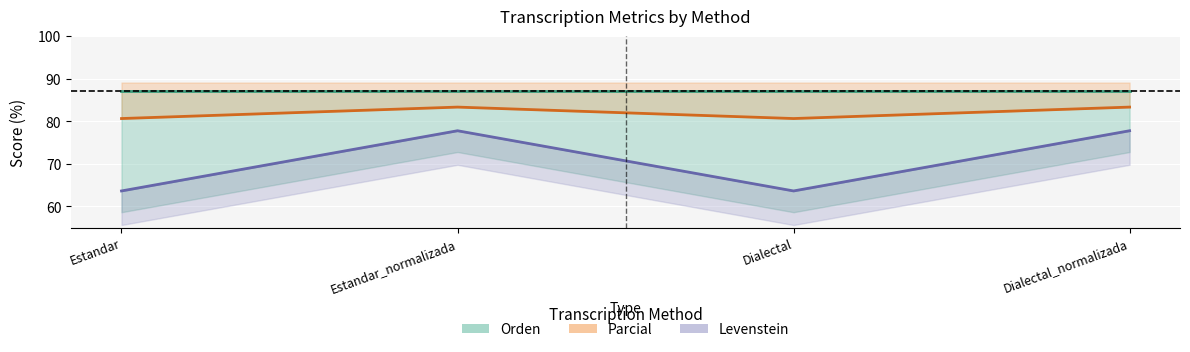

The Parcial series shows 63.6 at Dialectal. True or false?

True